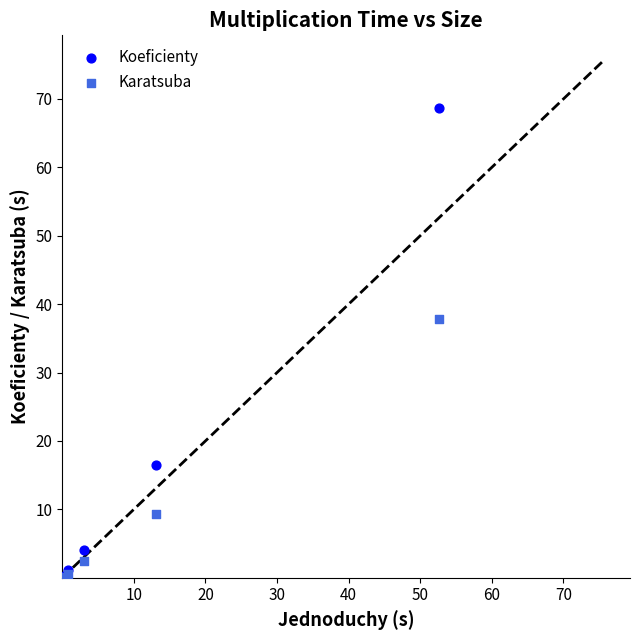

Which series contains the highest Y value?

Koeficienty